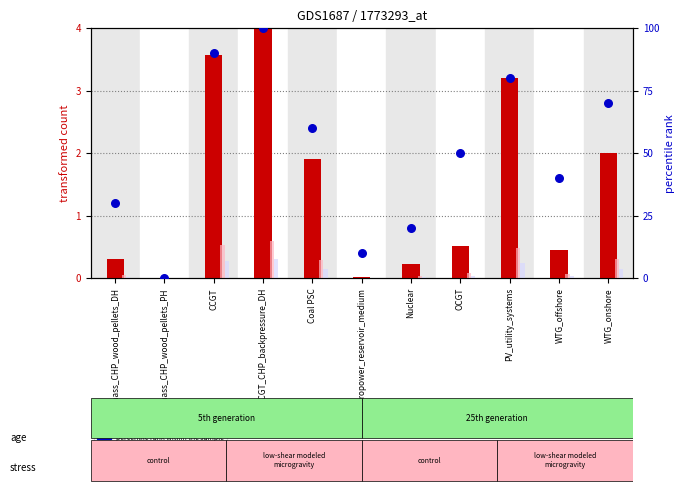

Which series contains the lowest Y value?

percentile rank within the sample